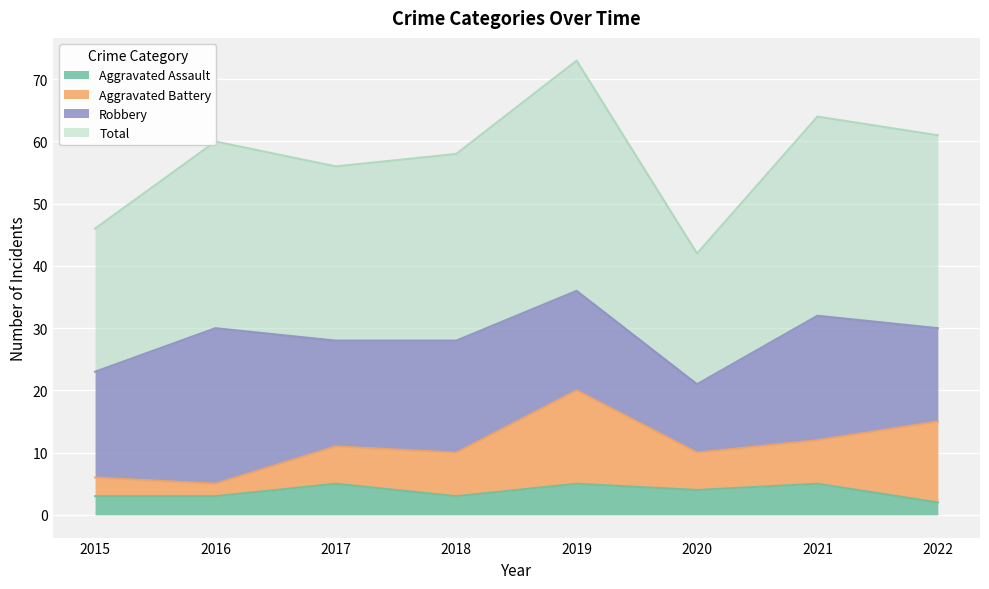

Between 2019 and 2017, which is larger?

2019